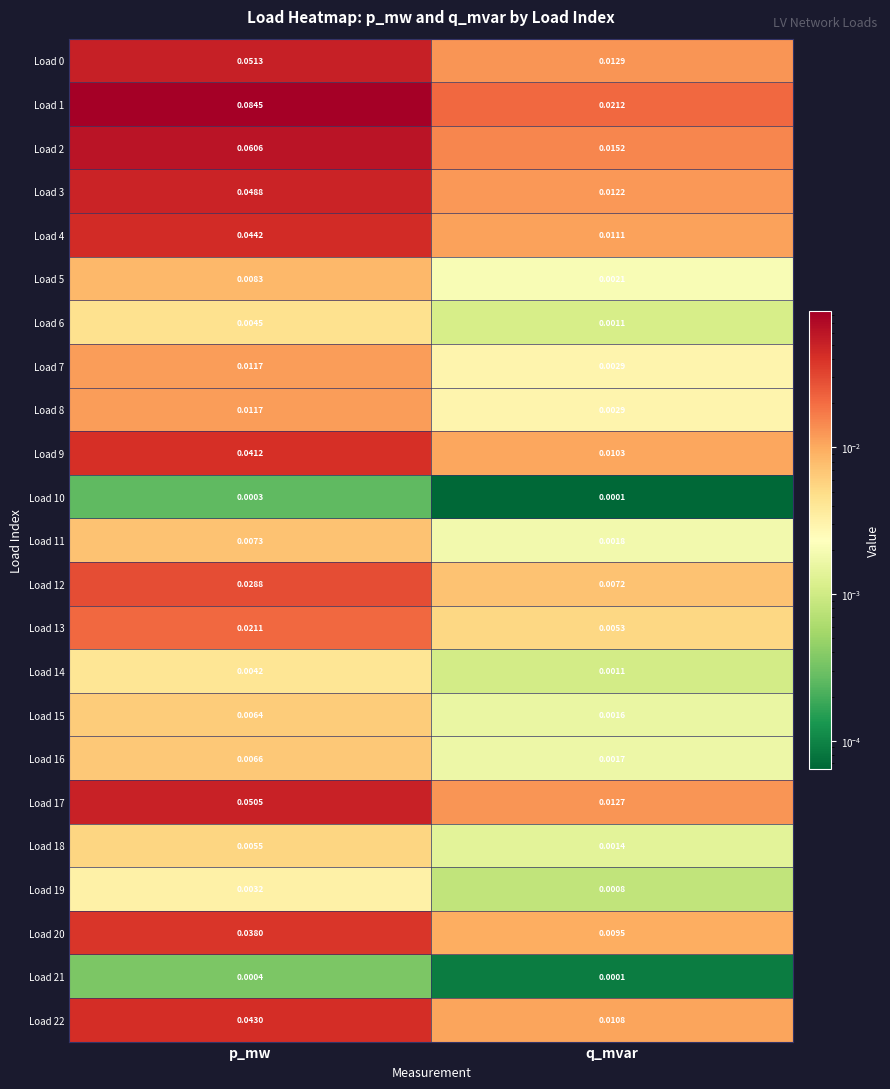

At which category is the sum across all series the highest?

p_mw